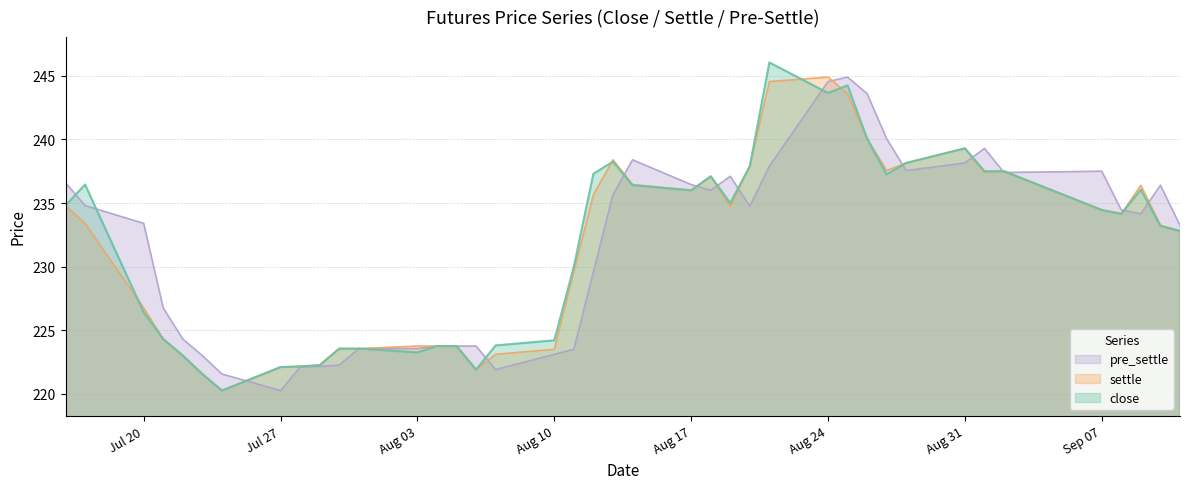

What is the average value of the pre_settle series?

231.5